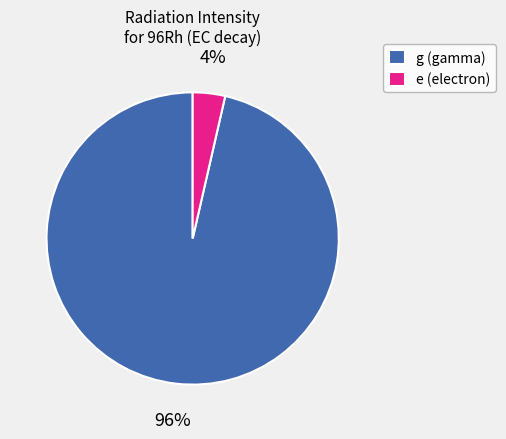

To the nearest percent, what percentage of the pie is e (electron)?

4%